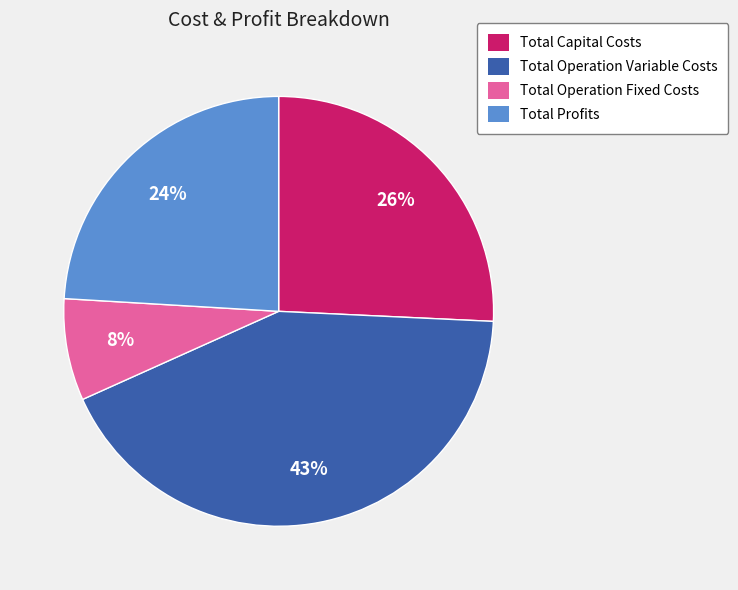

Which slice is the largest?

Total Operation Variable Costs